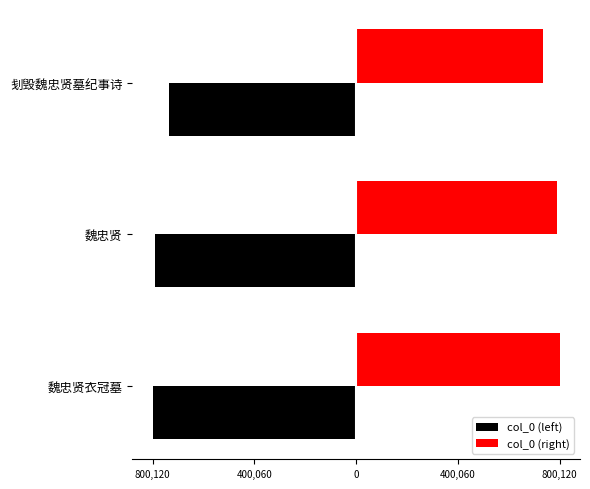

Which series has the largest total across all categories?

col_0 (right)